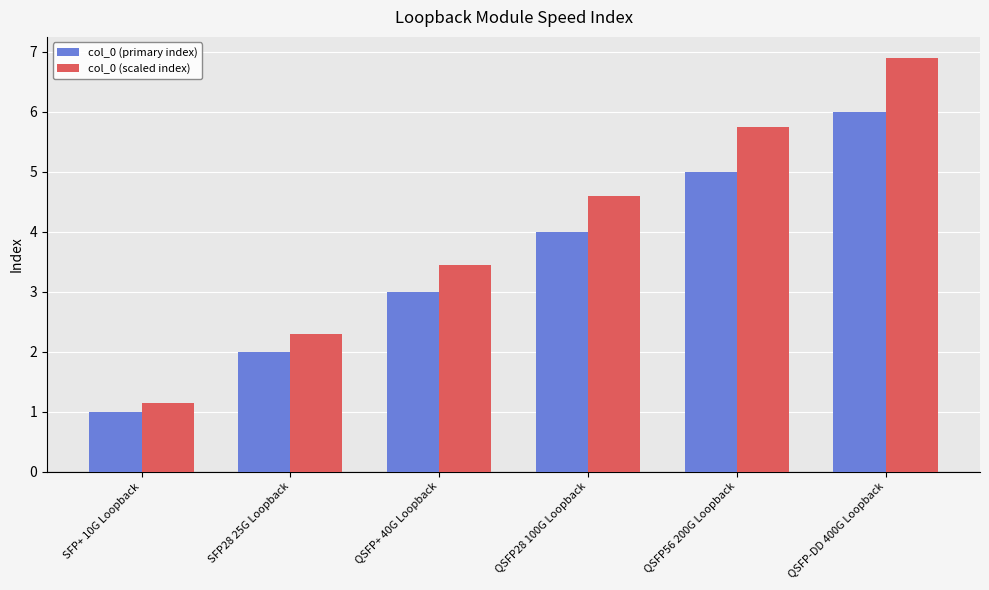

Is it true that col_0 (scaled index) equals 0.8 at QSFP+ 40G Loopback?

False